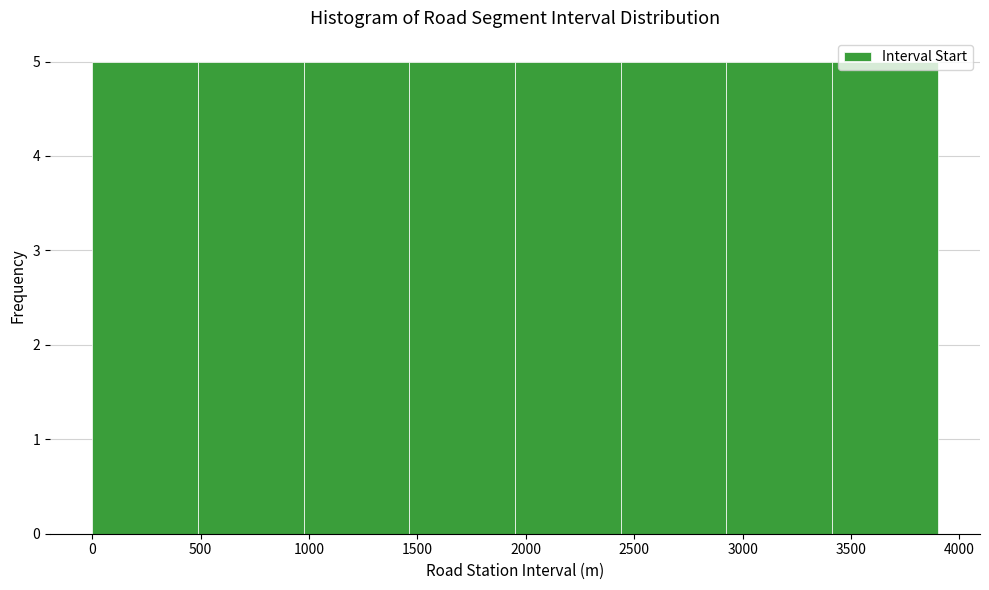

Reading left to right, list every bar in this chart as the range it spans on the x-axis followed by its height. Neither the bar edges nor the heights are printed on the chart, so give them approximately, as read against the axes.

0 to 500: 5
500 to 1000: 5
1000 to 1450: 5
1450 to 1950: 5
1950 to 2450: 5
2450 to 2950: 5
2950 to 3400: 5
3400 to 3900: 5